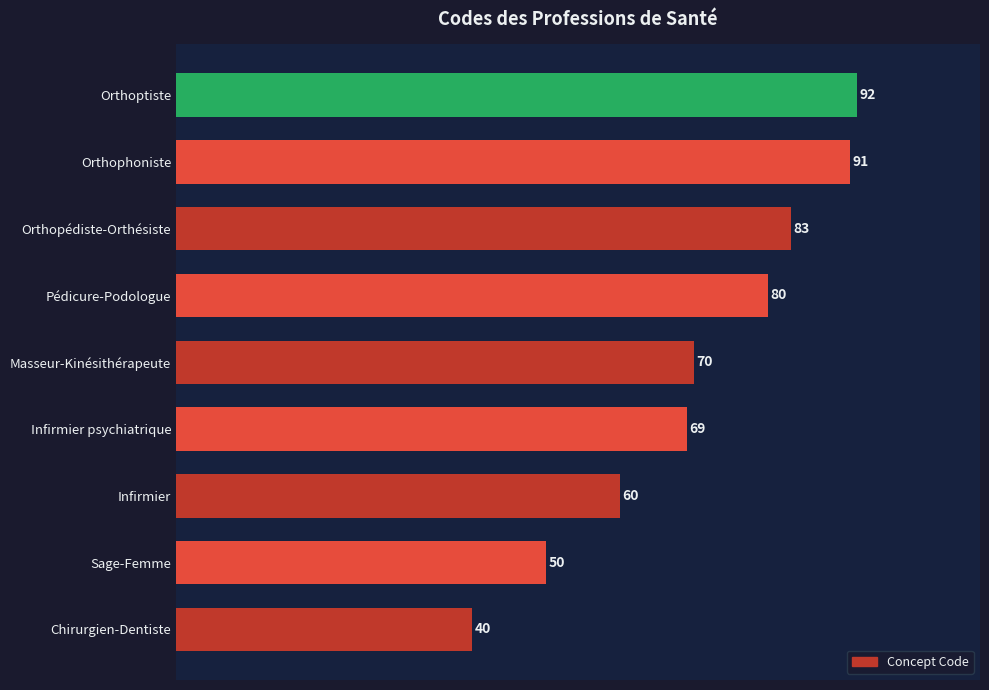

What is the average value?

71